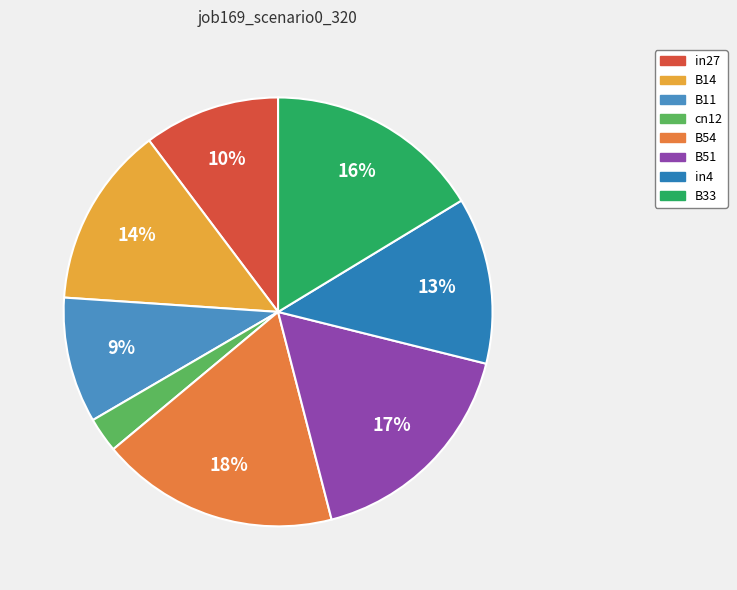

To the nearest percent, what percentage of the pie is cn12?

3%